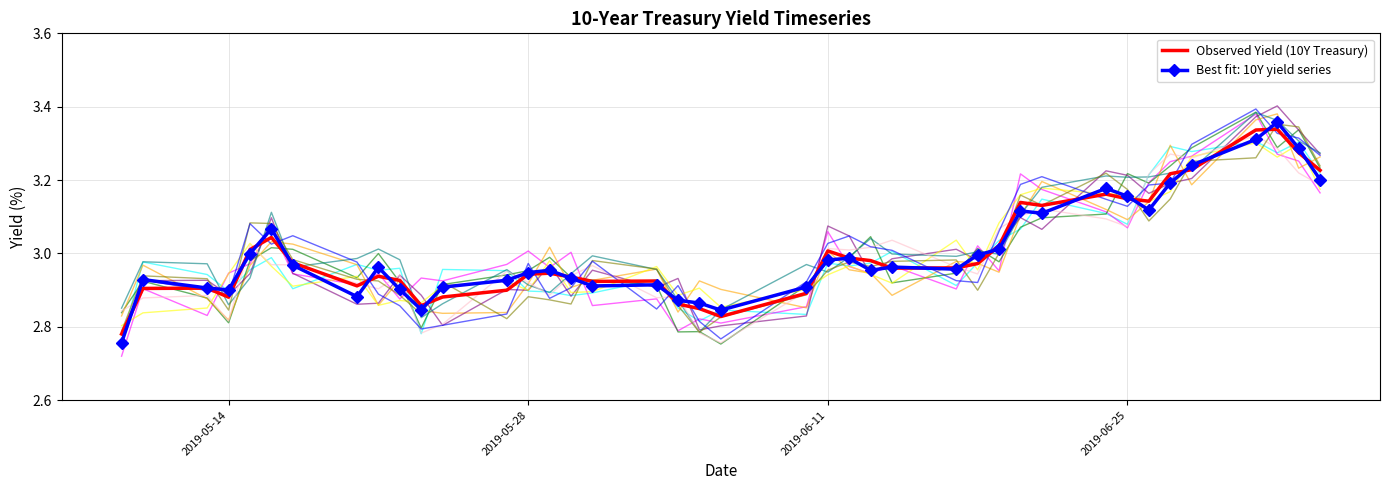

Reading right to left, extract all data points from this chart.

3.2	3.3	3.3	3.3	3.2	3.2	3.1	3.1	3.2	3.1	3.1	3.0	3.0	3.0	3.0	3.0	3.0	3.0	2.9	2.8	2.8	2.9	2.9	2.9	2.9	2.9	2.9	2.9	2.9	2.9	2.9	2.9	2.9	3.0	3.0	3.0	2.9	2.9	2.9	2.8